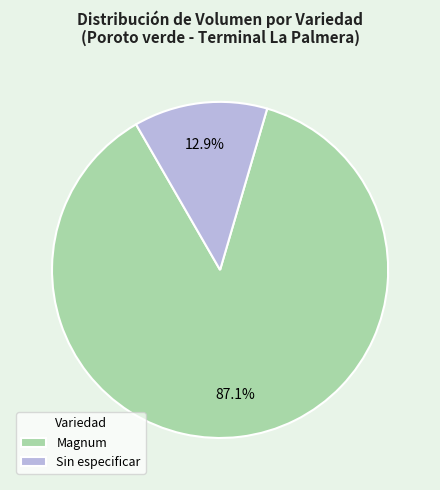

Does Magnum account for over 50% of the chart?

Yes